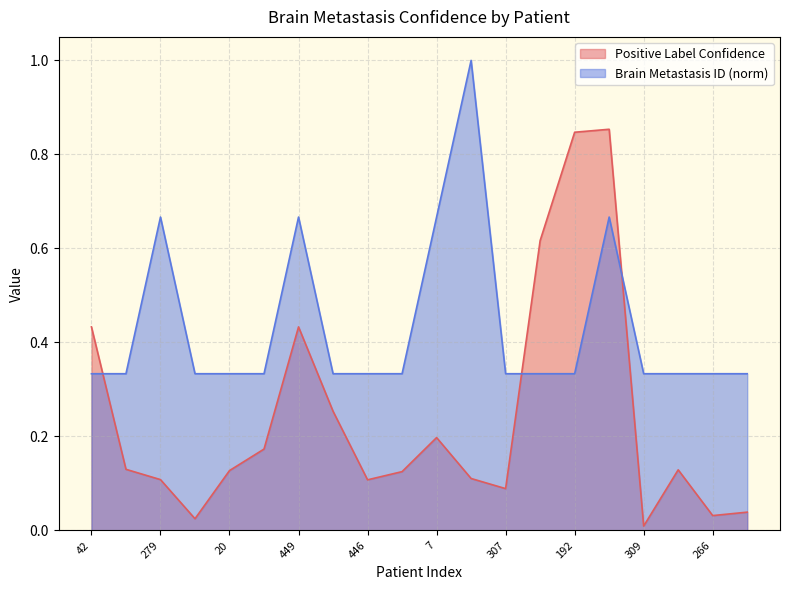

Reading left to right, what are all the values shown in this chart?

Positive Label Confidence: 42=0.4	279=0.1	279=0.1	429=0.0	20=0.1	449=0.2	449=0.4	39=0.3	446=0.1	7=0.1	7=0.2	7=0.1	307=0.1	74=0.6	192=0.8	192=0.9	309=0.0	357=0.1	266=0.0	19=0.0
Brain Metastasis ID: 42=0.3	279=0.3	279=0.7	429=0.3	20=0.3	449=0.3	449=0.7	39=0.3	446=0.3	7=0.3	7=0.7	7=1.0	307=0.3	74=0.3	192=0.3	192=0.7	309=0.3	357=0.3	266=0.3	19=0.3